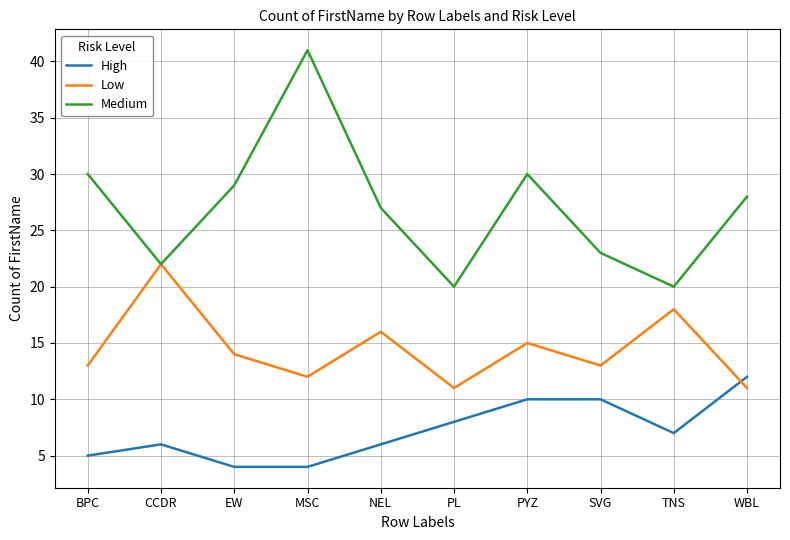

How many High values are between 5 and 10?

7